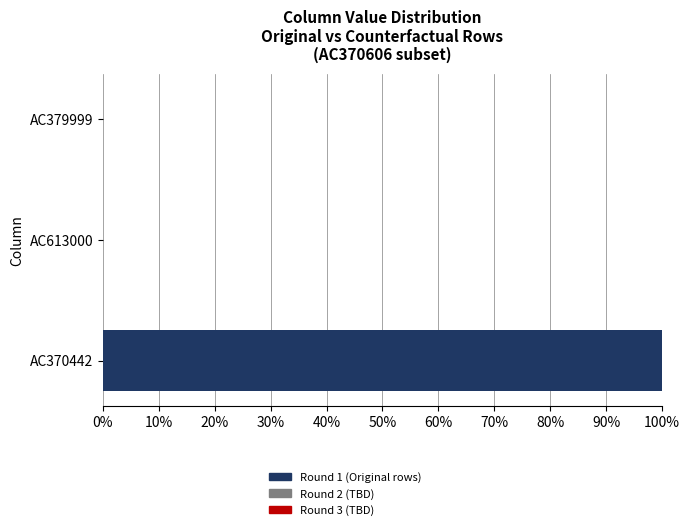

The value at AC379999 is 55. True or false?

False